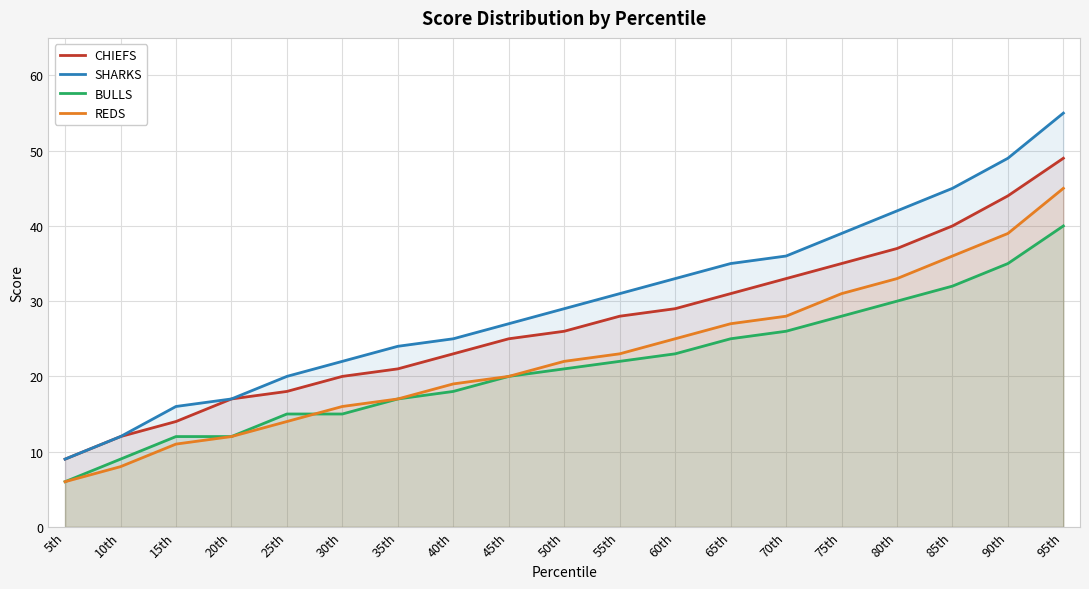

Is it true that CHIEFS equals 18 at 25th?

True